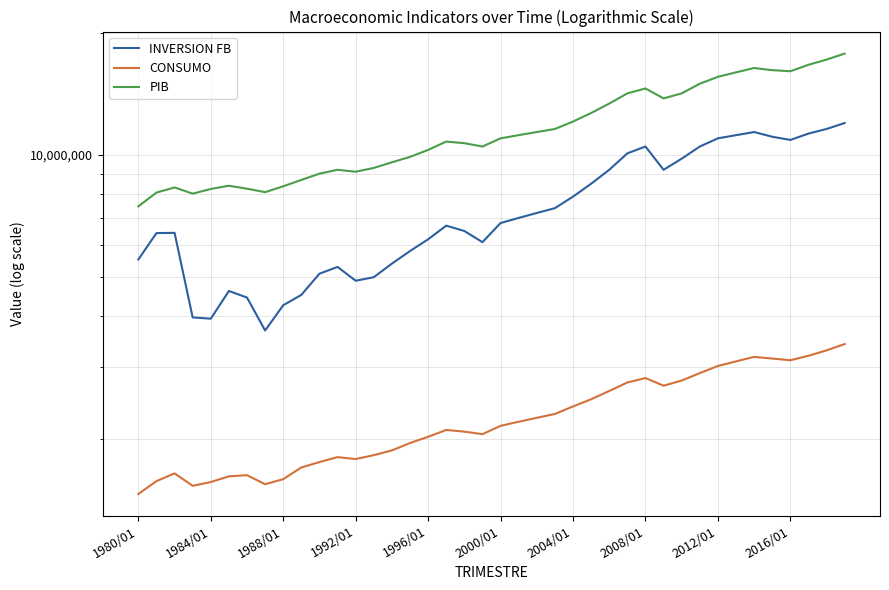

Rank the series by their maximum value, from lowest to highest.

CONSUMO, INVERSION FB, PIB